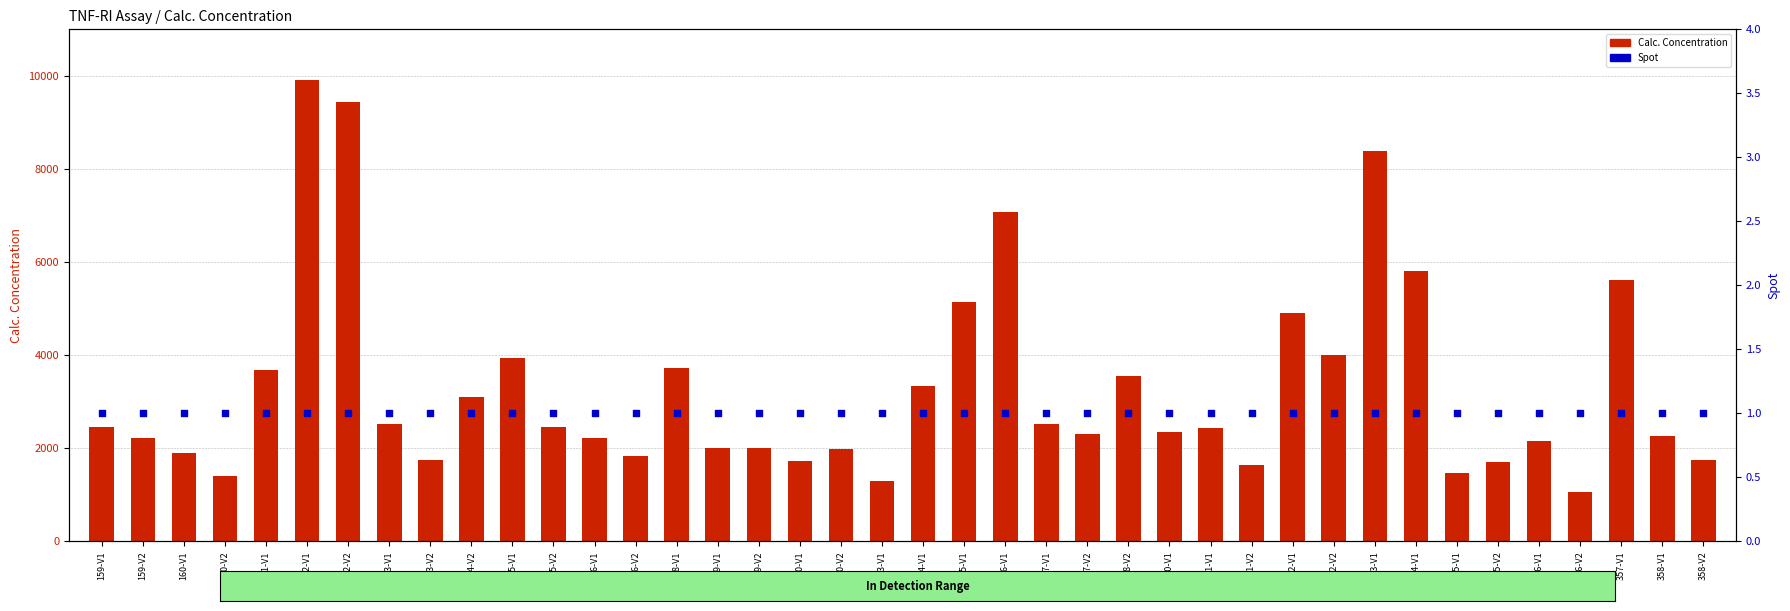

Which series has the widest spread of Y values?

Calc. Concentration